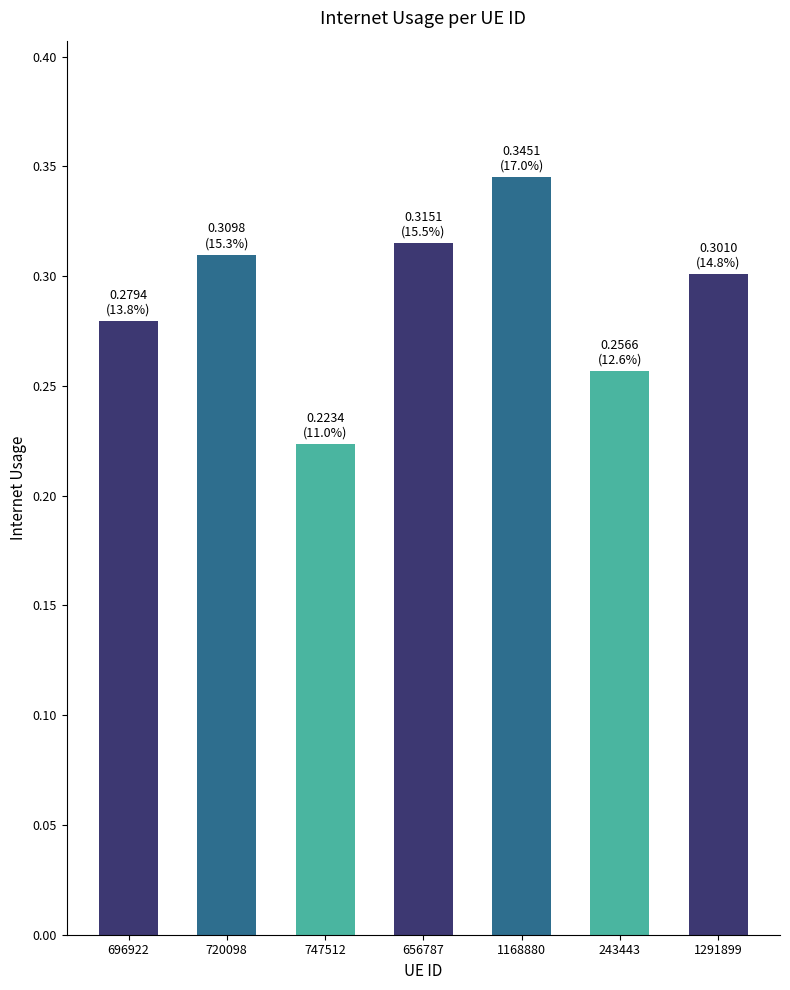

Is it true that the value at 1168880 is 0.5?

False